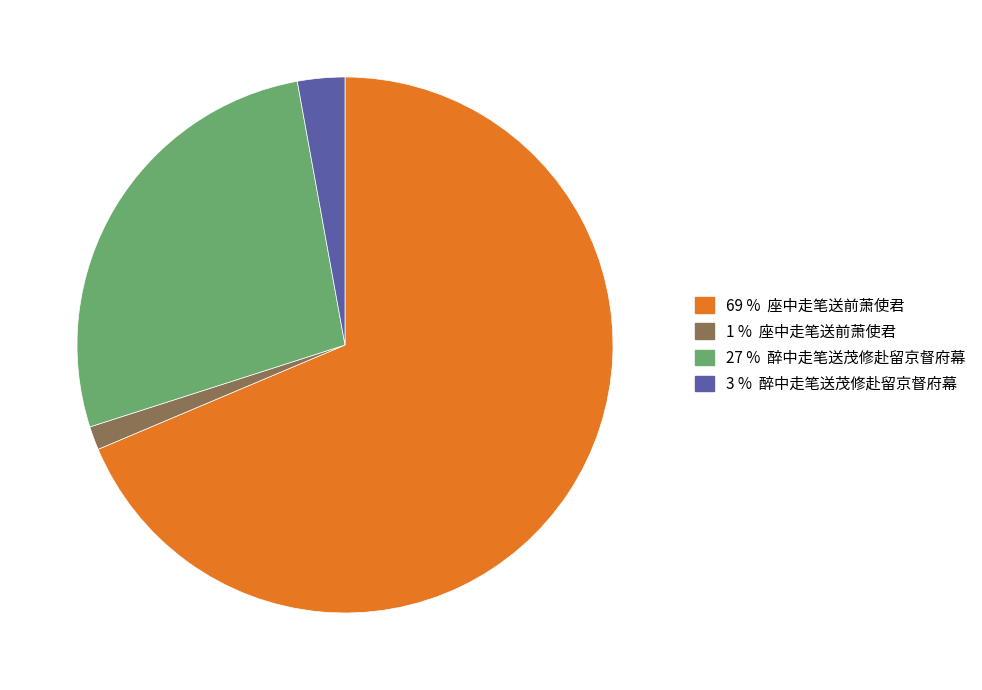

Is there a majority slice in this chart?

Yes